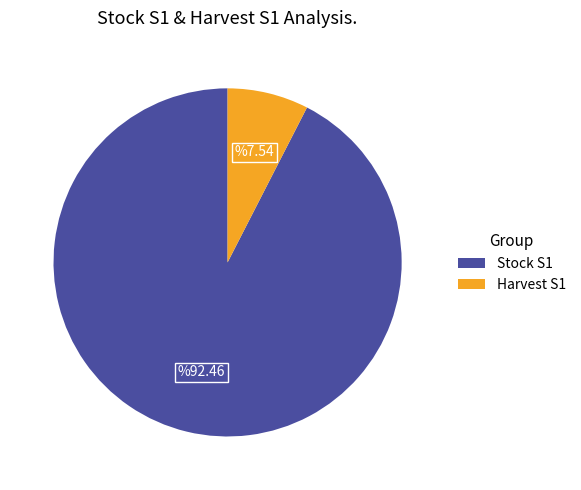

Rank the categories by value from highest to lowest.

Stock S1, Harvest S1